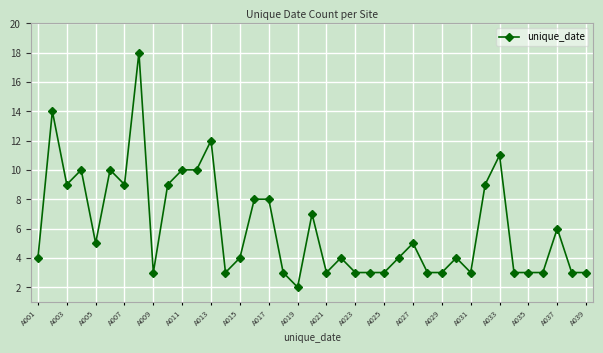

True or false: the data has more than 2 interior local peaks.

True